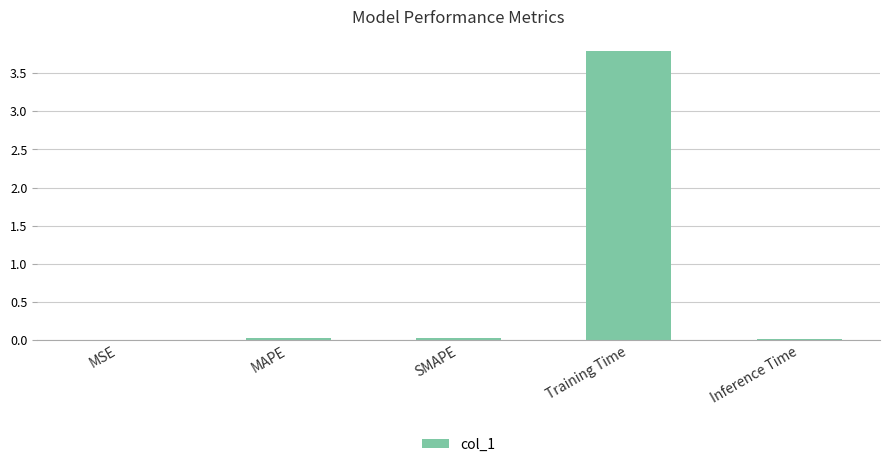

What value does the data have at Training Time?

3.8